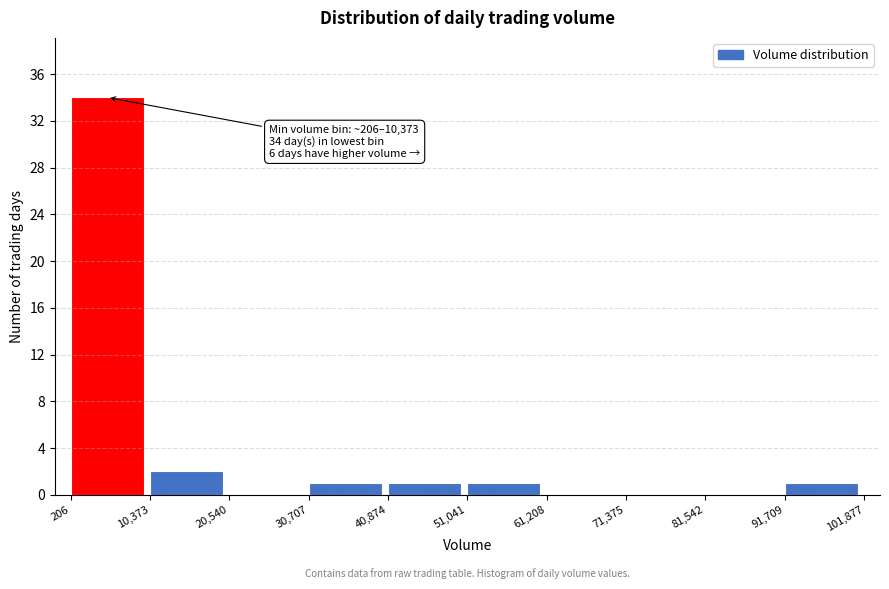

Which range on the x-axis has the tallest bar?

206 to 10,373